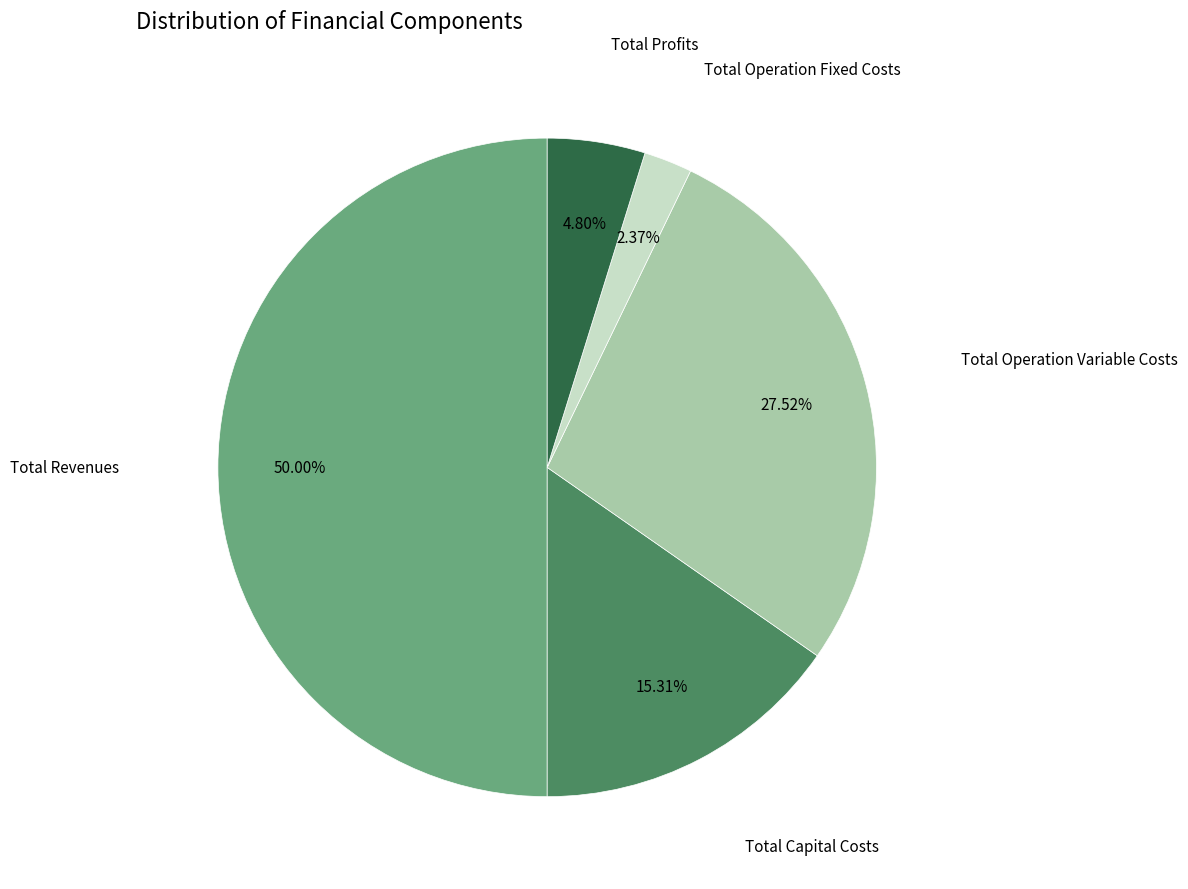

What is the smallest slice in the pie chart?

Total Operation Fixed Costs